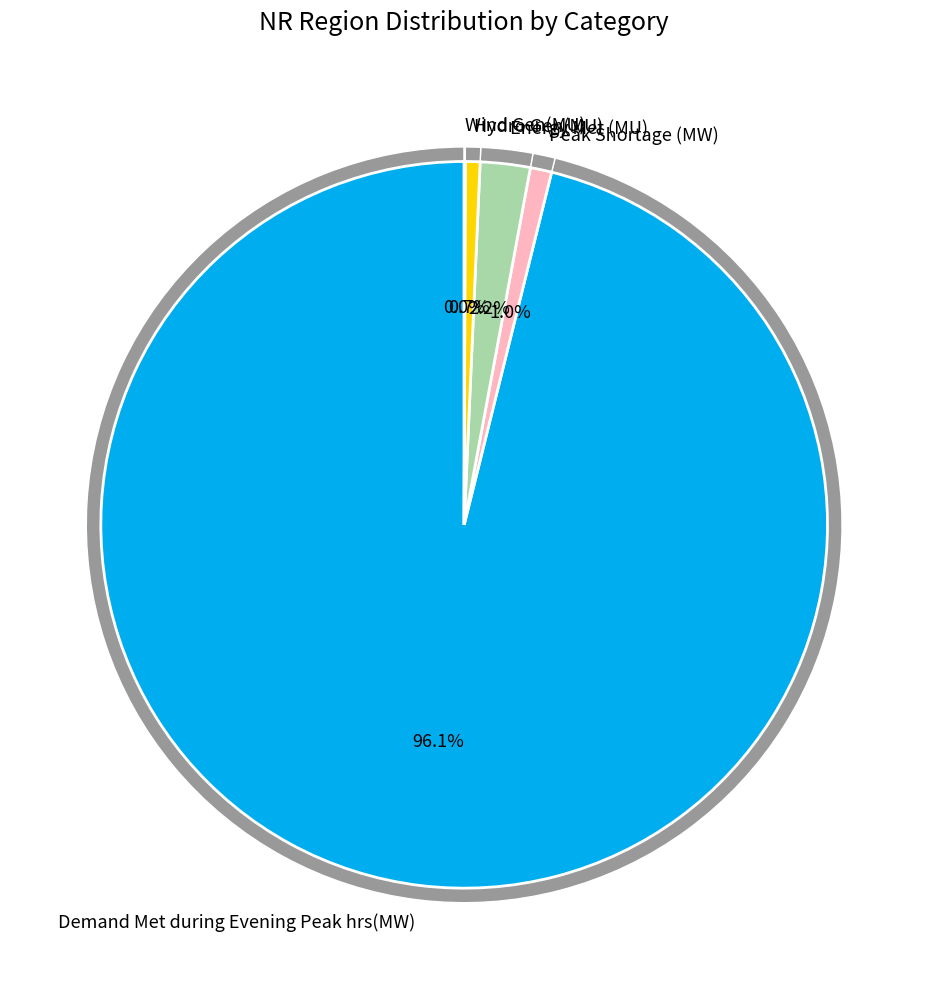

What is the majority slice?

Demand Met during Evening Peak hrs(MW)